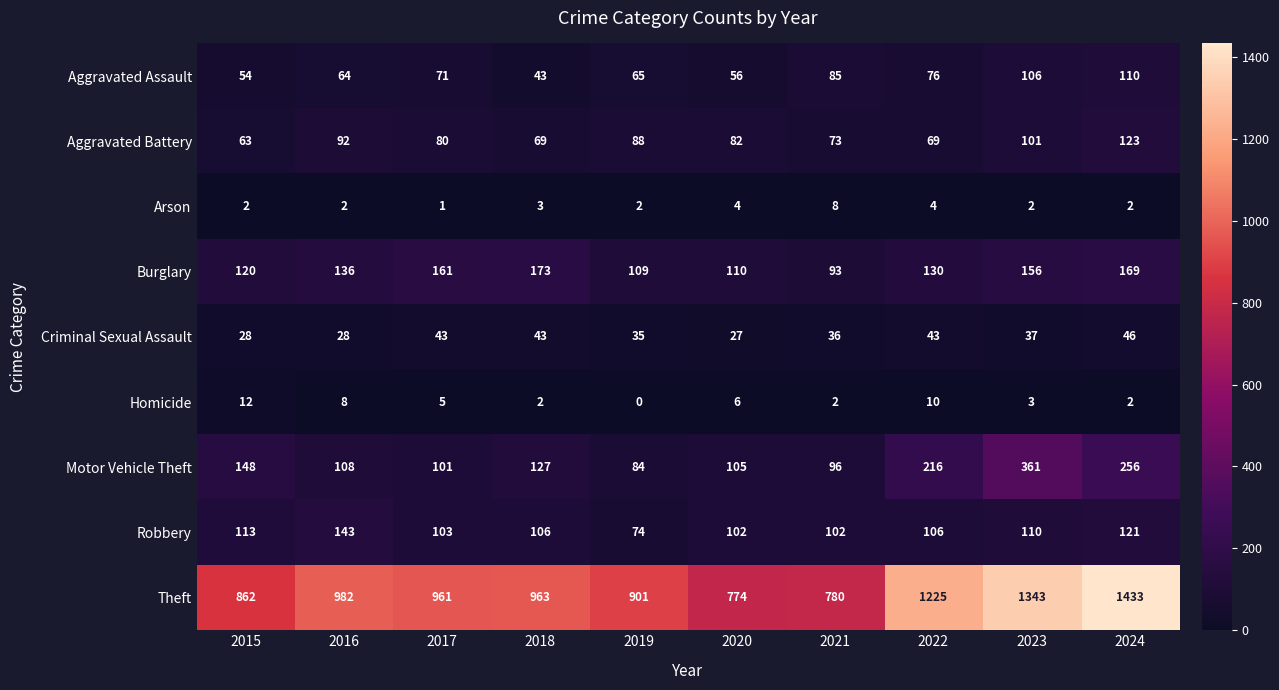

Which category has the lowest value in the Motor Vehicle Theft series?

2019